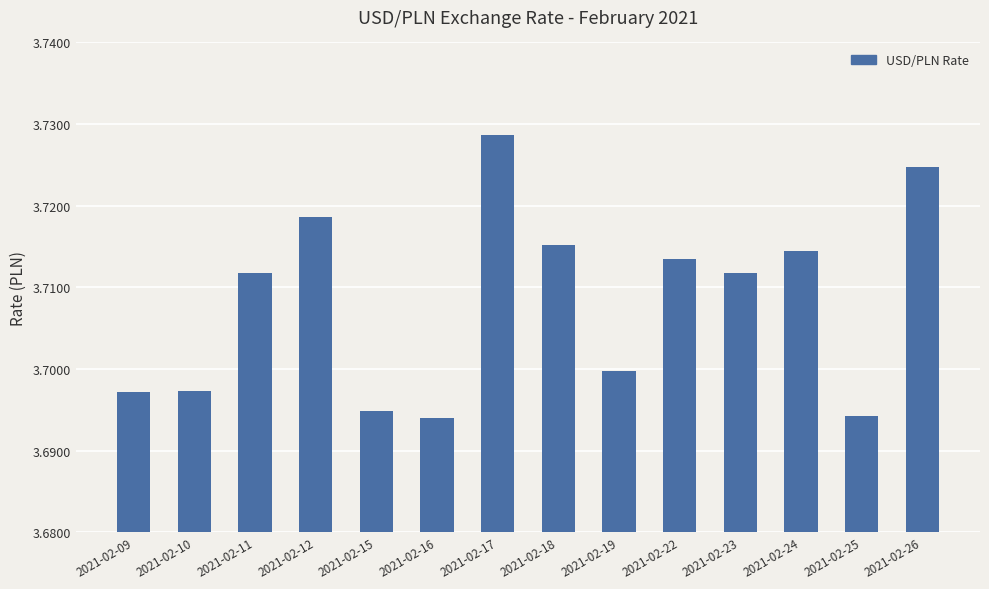

What is the ratio of the value at 2021-02-18 to the value at 2021-02-15?

1.0